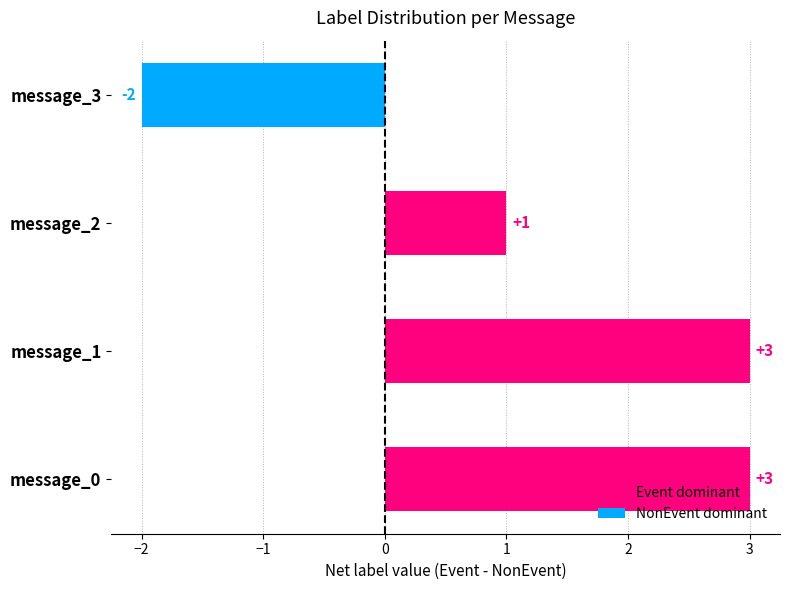

The value of Event dominant at message_0 is 2. True or false?

False